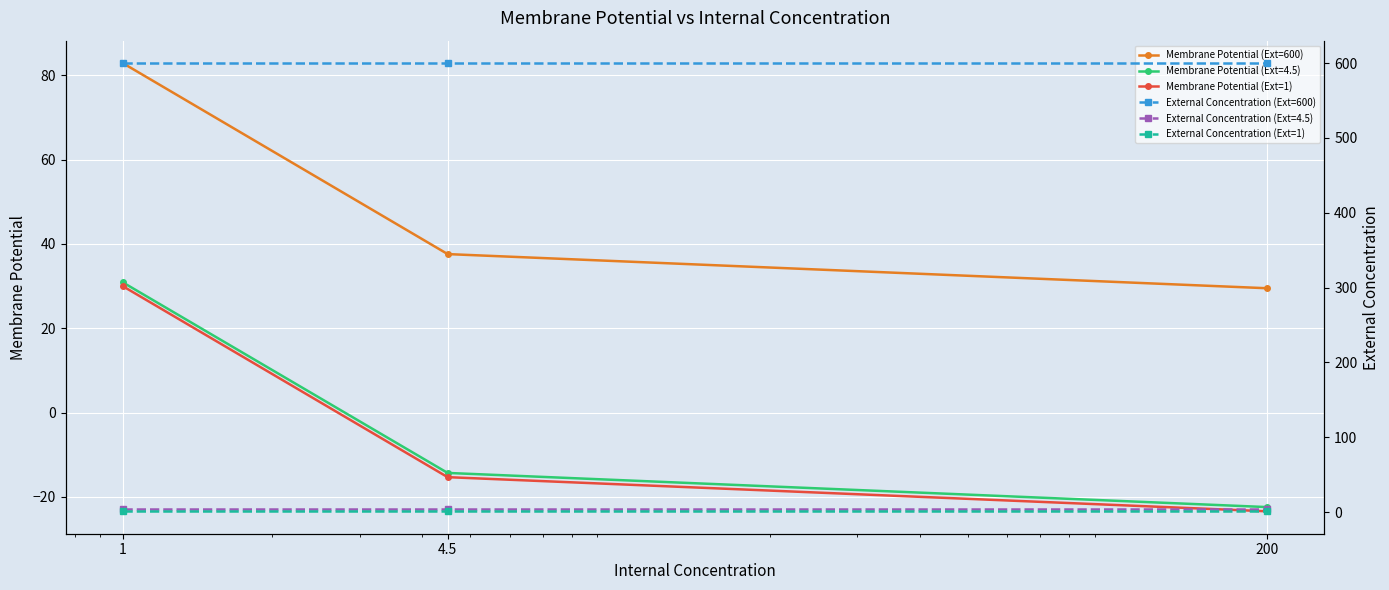

What is the total value across all series at 4.5?

623.3